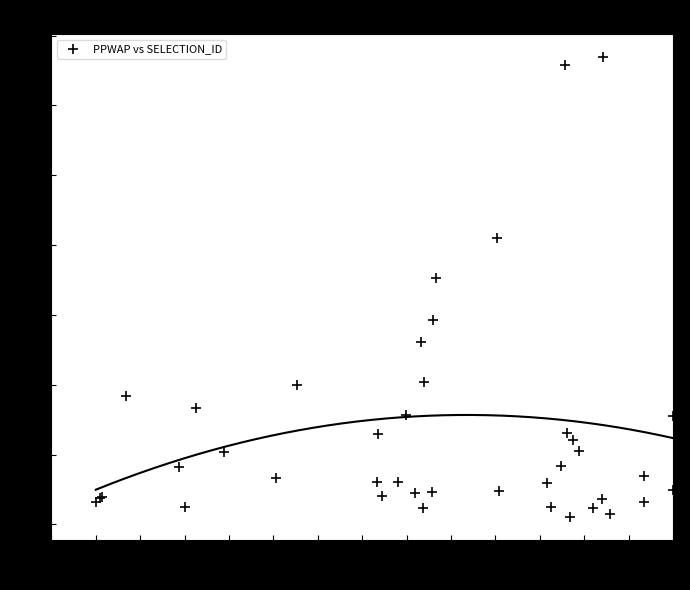

What Y value in the scatter plot is closest to 34?

35.3